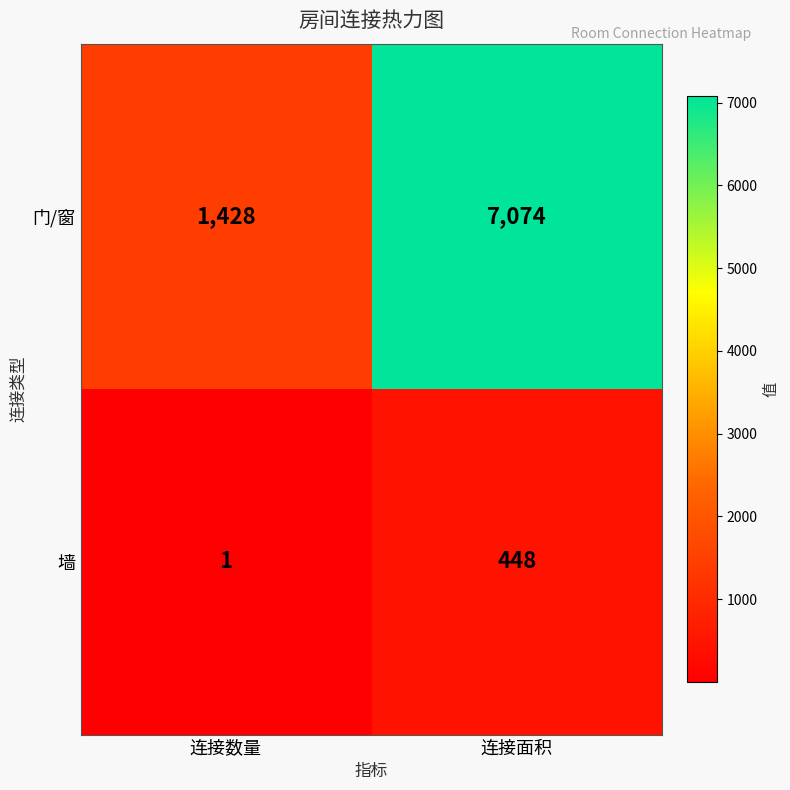

The 墙 series shows 1 at 连接数量. True or false?

True